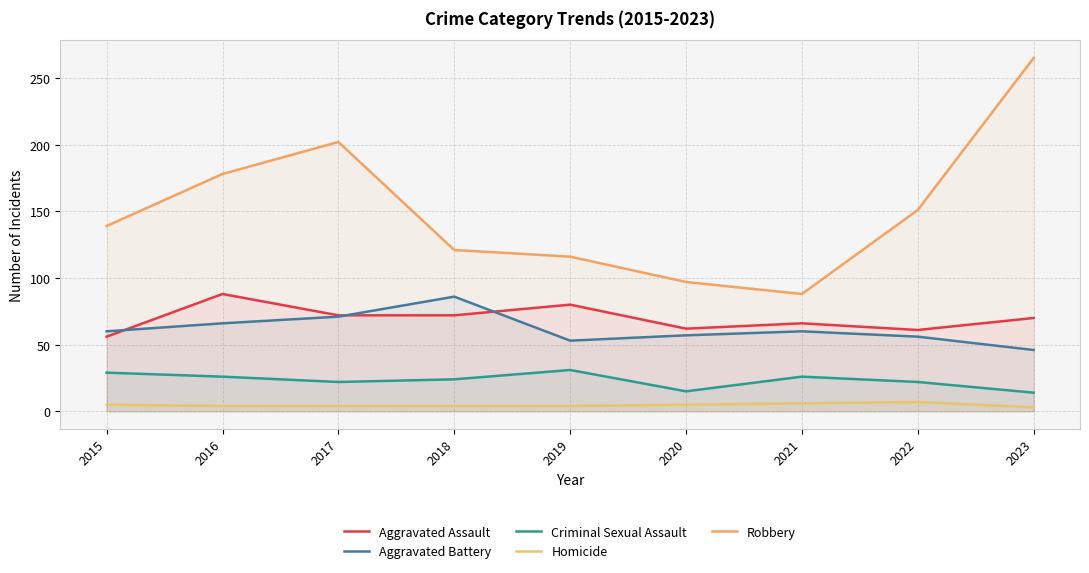

Between 2020 and 2021, which series saw the biggest shift?

Criminal Sexual Assault